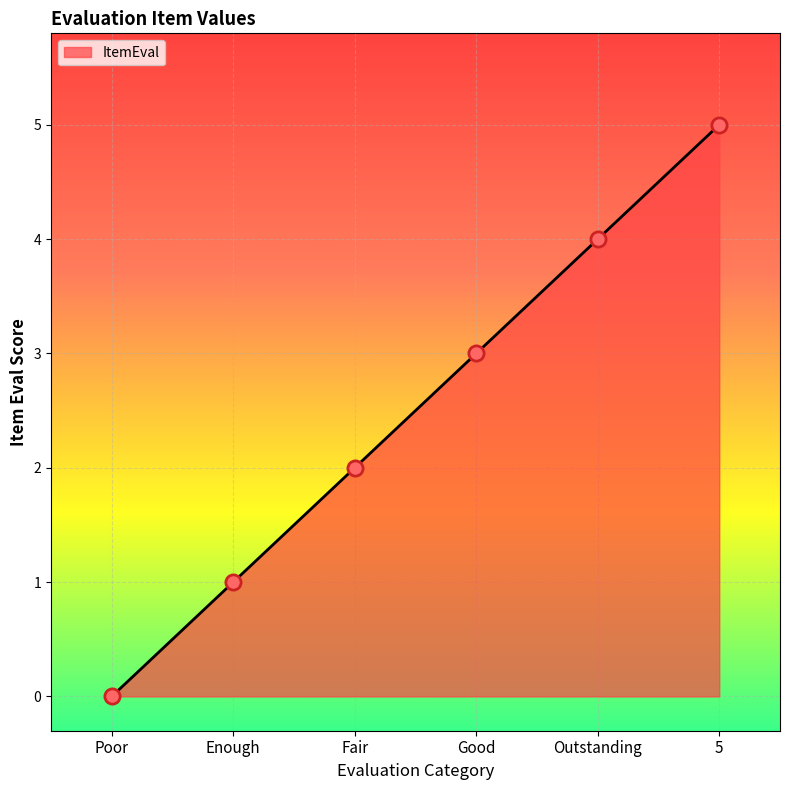

What is the change in value from Outstanding to 5?

+1